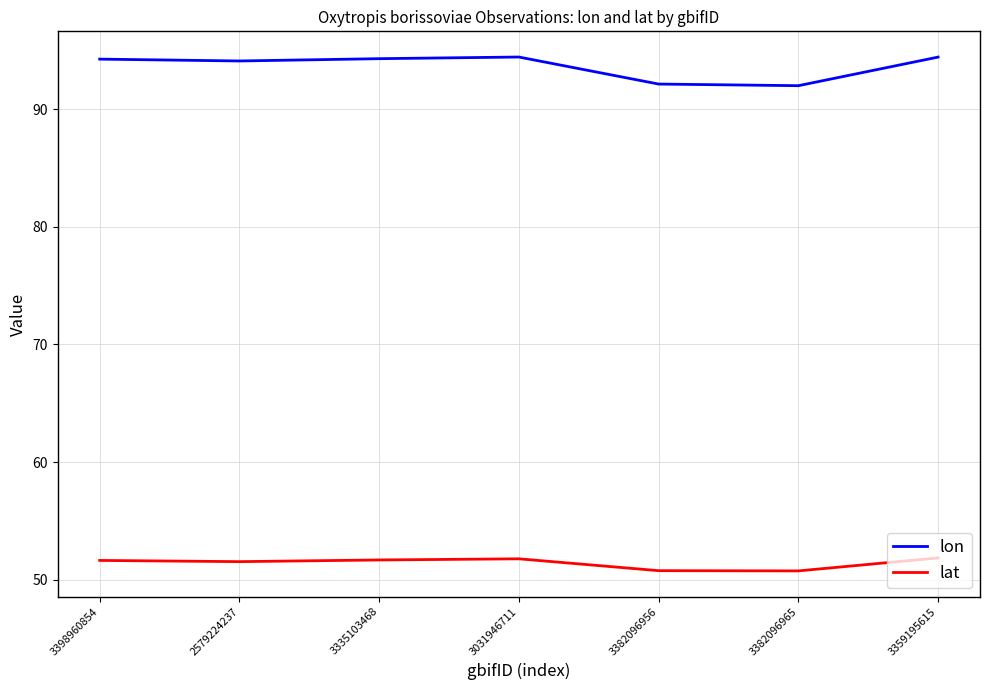

What is the greatest value displayed?

94.4